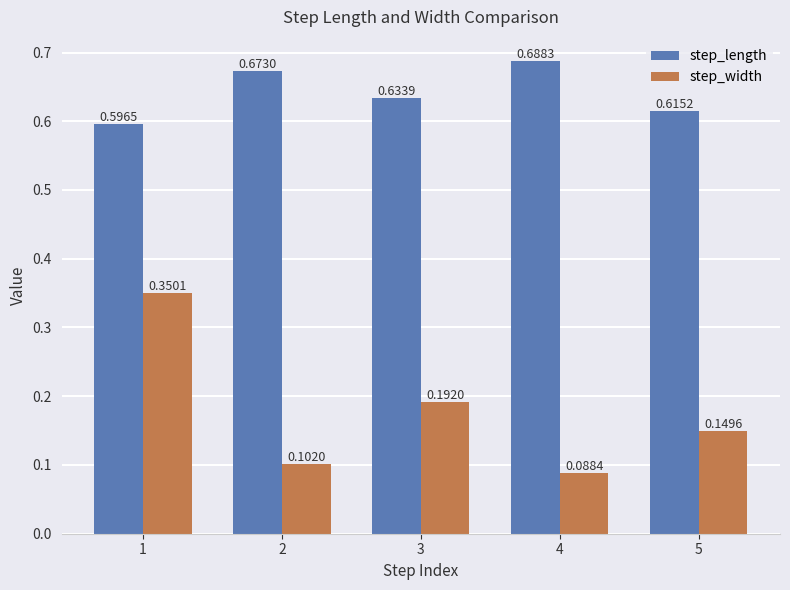

How many groups of bars are there?

5